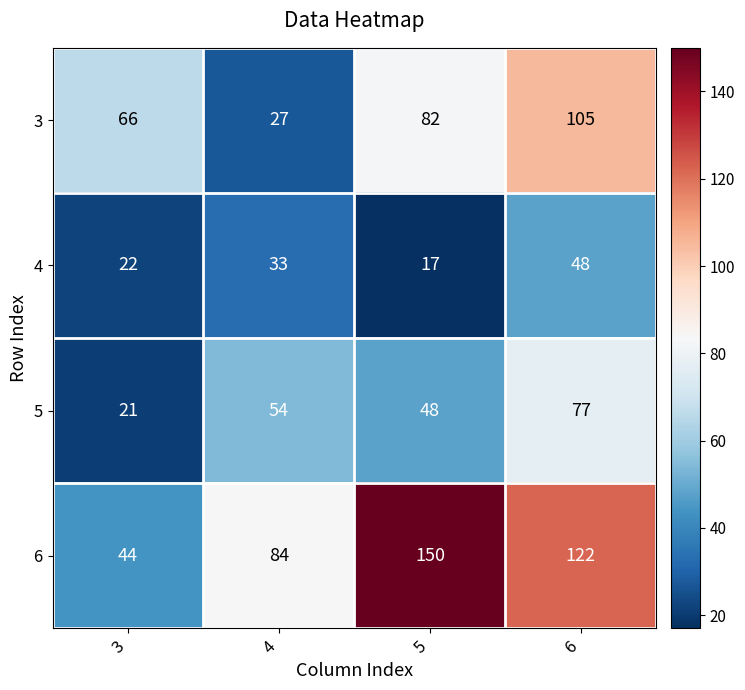

The 5 series shows 48 at 5. True or false?

True